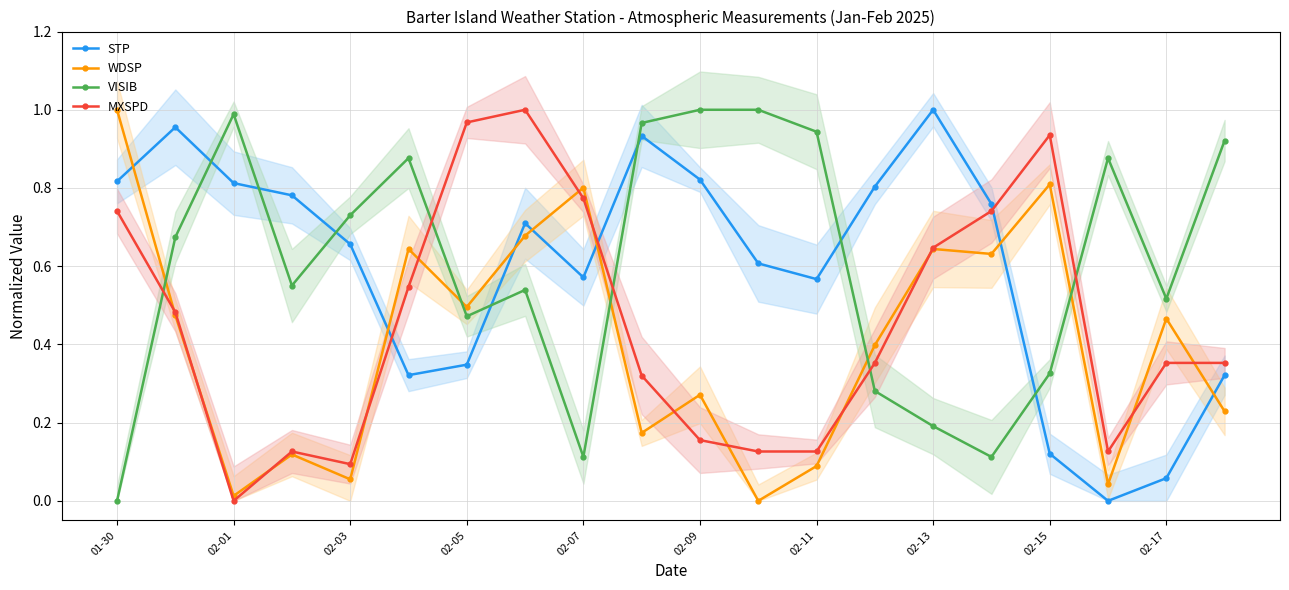

True or false: MXSPD has a value of 0.6 at 02-15.

False